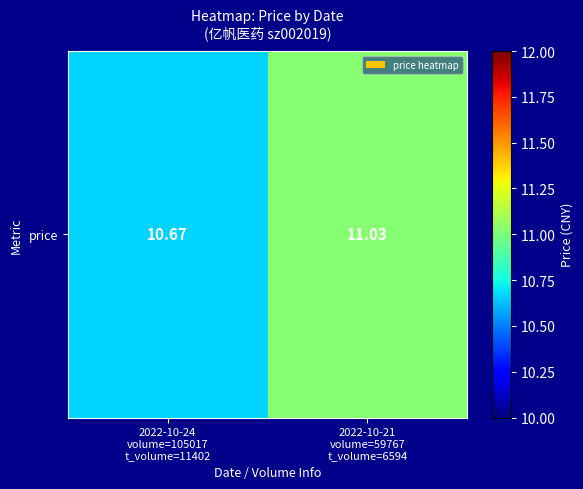

What is the ratio of the value at 2022-10-24
volume=105017
t_volume=11402 to the value at 2022-10-21
volume=59767
t_volume=6594?

1.0